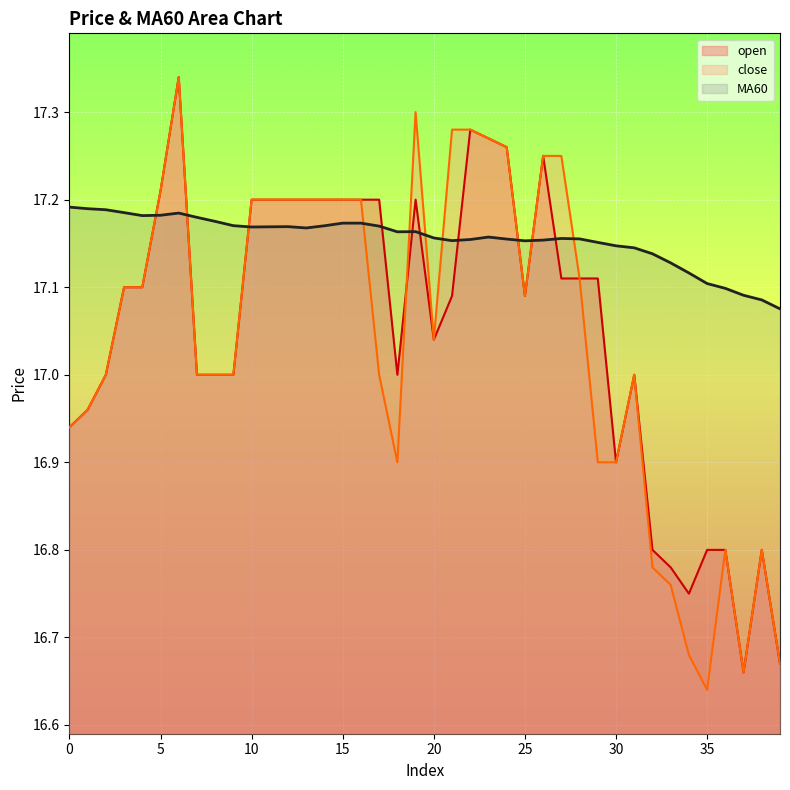

Does the chart display data point markers on the line(s)?

No